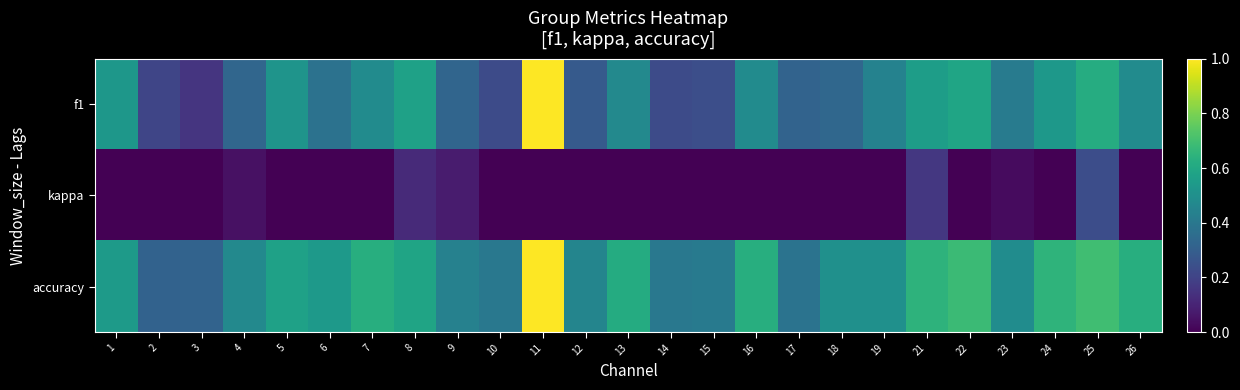

Reading left to right, what are all the values shown in this chart?

f1: 1=0.5	2=0.2	3=0.2	4=0.3	5=0.5	6=0.4	7=0.5	8=0.6	9=0.3	10=0.2	11=1.0	12=0.3	13=0.5	14=0.2	15=0.2	16=0.5	17=0.3	18=0.3	19=0.4	21=0.6	22=0.6	23=0.4	24=0.5	25=0.6	26=0.5
kappa: 1=0.0	2=0.0	3=0.0	4=0.0	5=0.0	6=0.0	7=0.0	8=0.1	9=0.1	10=0.0	11=0.0	12=0.0	13=0.0	14=0.0	15=0.0	16=0.0	17=0.0	18=0.0	19=0.0	21=0.2	22=0.0	23=0.0	24=0.0	25=0.2	26=0.0
accuracy: 1=0.5	2=0.3	3=0.3	4=0.5	5=0.6	6=0.5	7=0.6	8=0.6	9=0.4	10=0.4	11=1.0	12=0.5	13=0.6	14=0.4	15=0.4	16=0.6	17=0.4	18=0.5	19=0.5	21=0.6	22=0.7	23=0.5	24=0.7	25=0.7	26=0.6